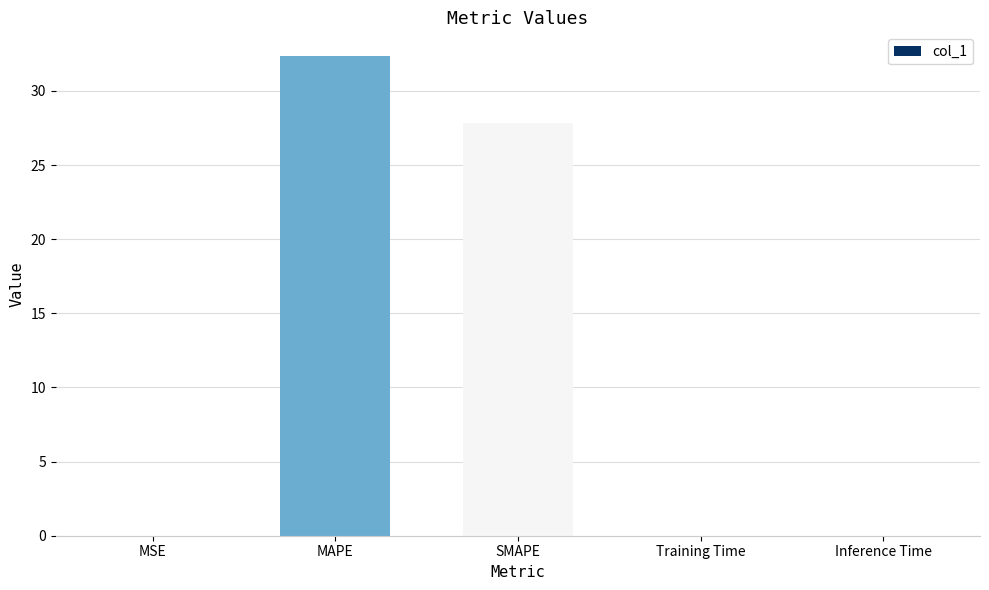

Which has a higher value, MAPE or SMAPE?

MAPE